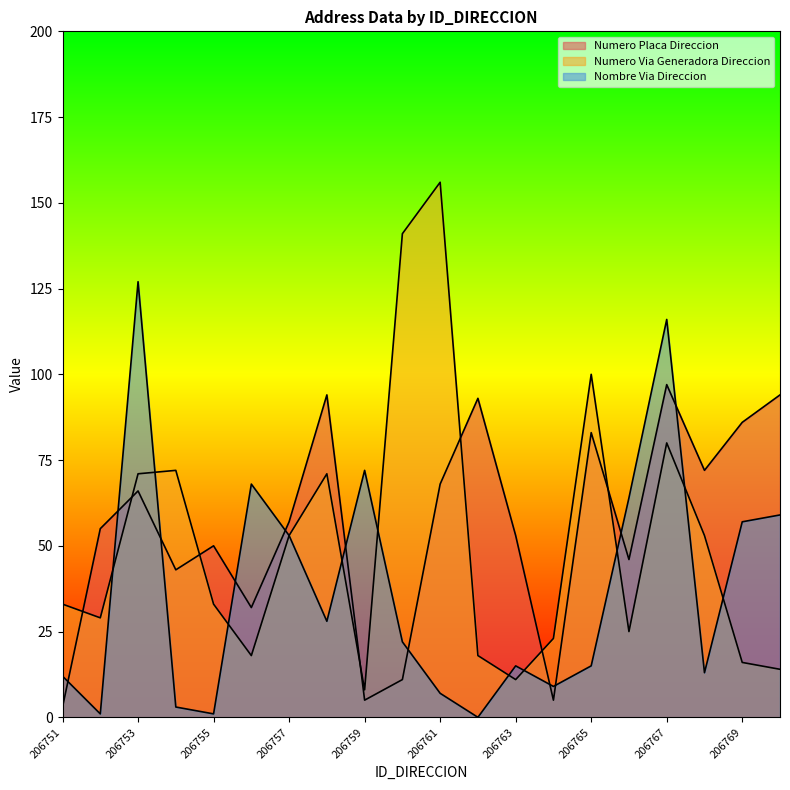

How many intersections are there between NUMERO_PLACA_DIRECCION and NUMERO_VIA_GENERADORA_DIRECCION?

7